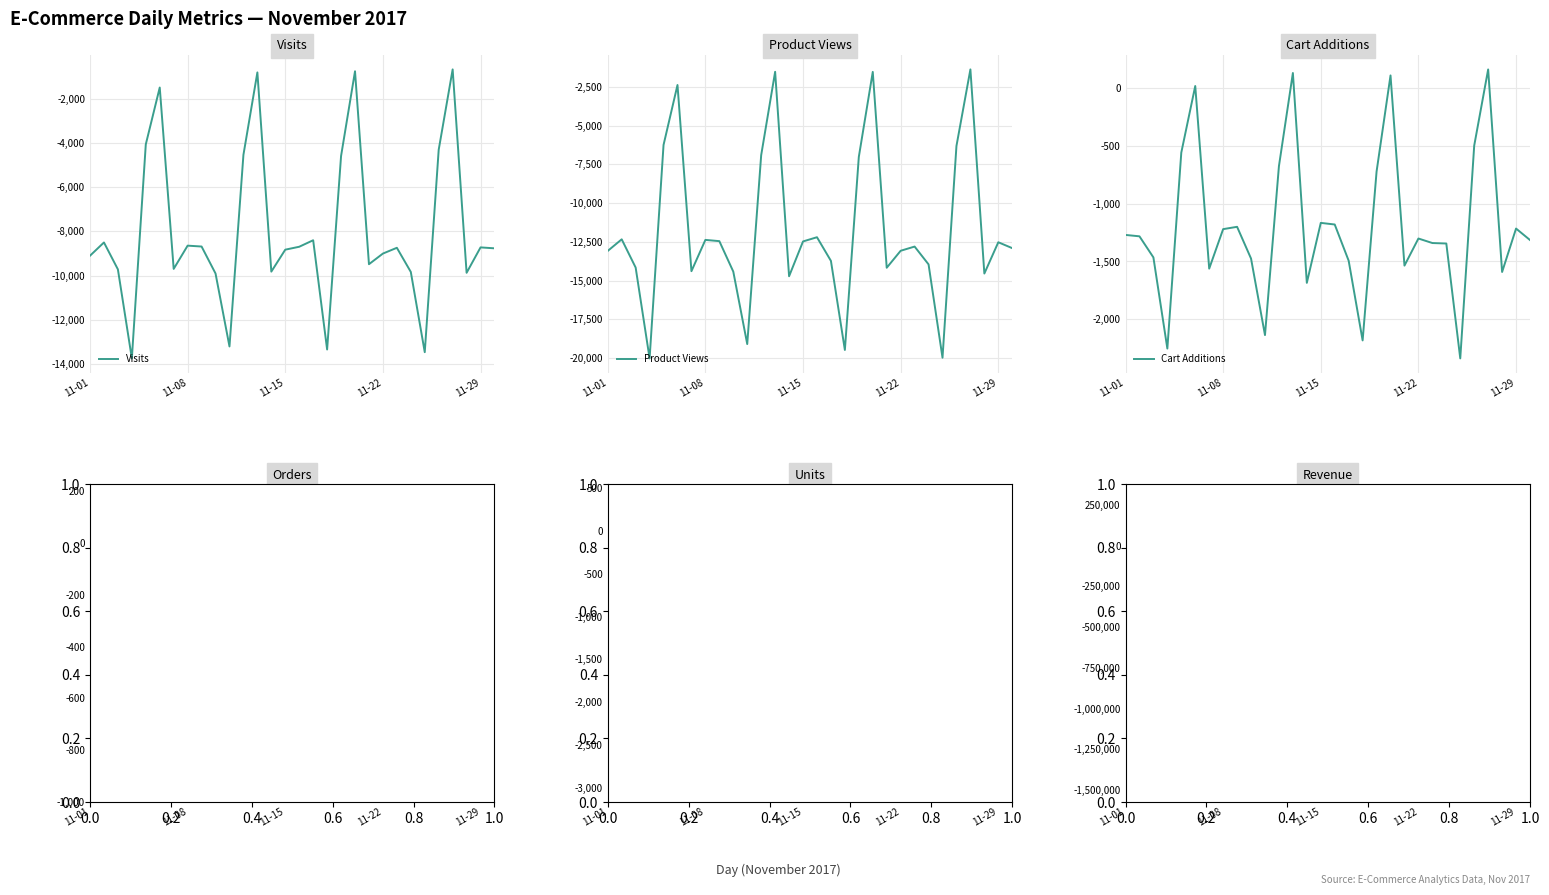

True or false: Visits has more than 1 points higher than both neighbors.

True